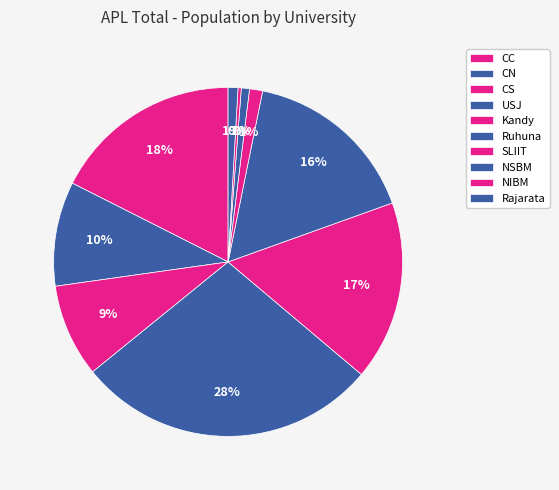

How many segments does this pie chart have?

10